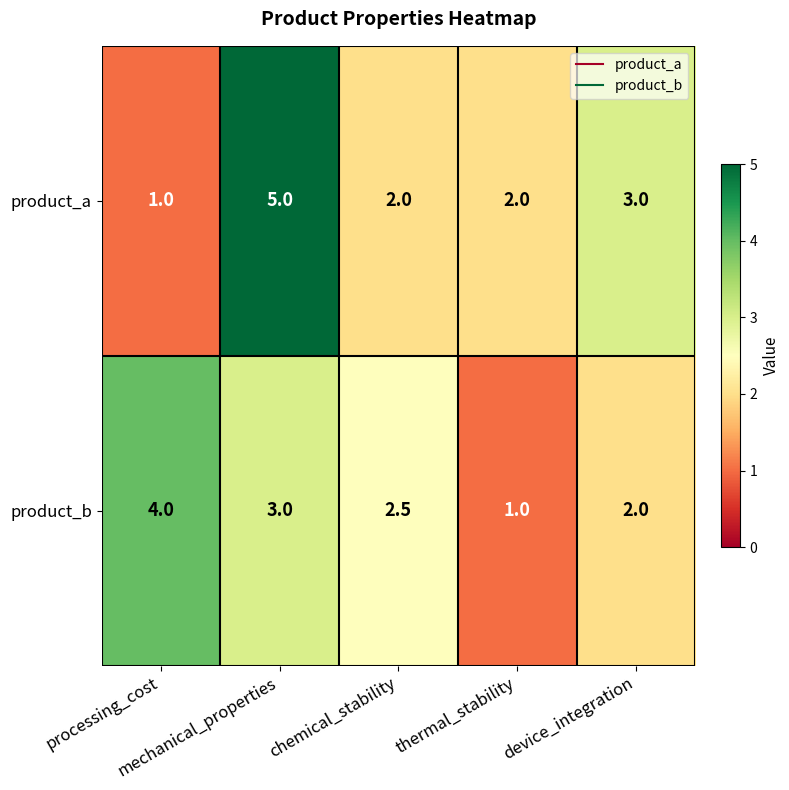

How many product_a values are between 2 and 3?

3